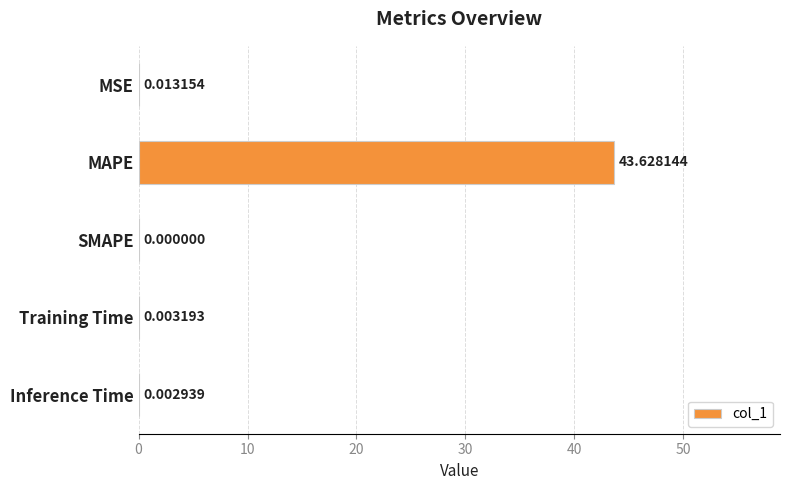

Which has a higher value, MSE or Inference Time?

MSE